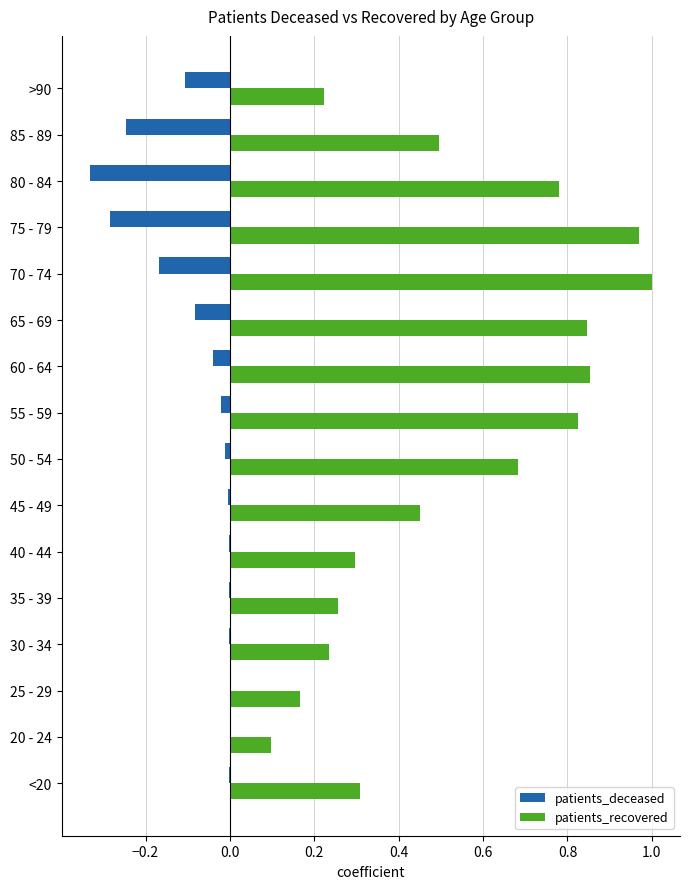

Which series has the largest total across all categories?

patients_recovered